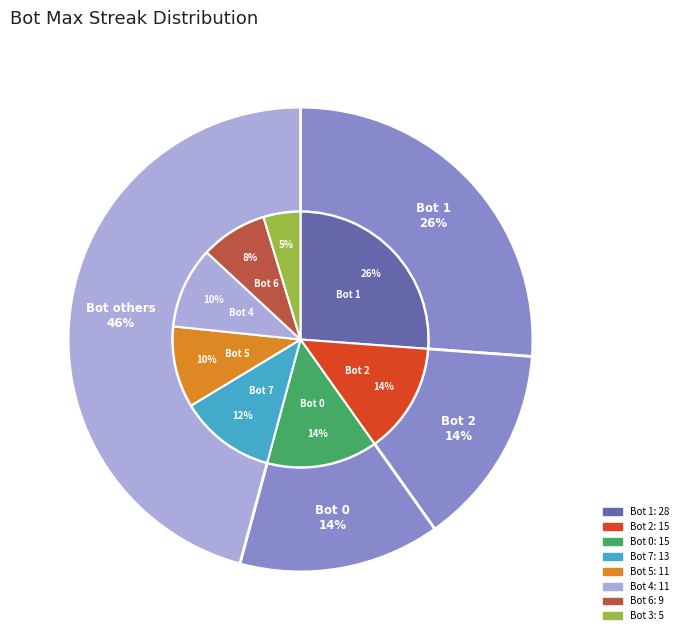

What percentage is the 0 slice, to the nearest percent?

14%